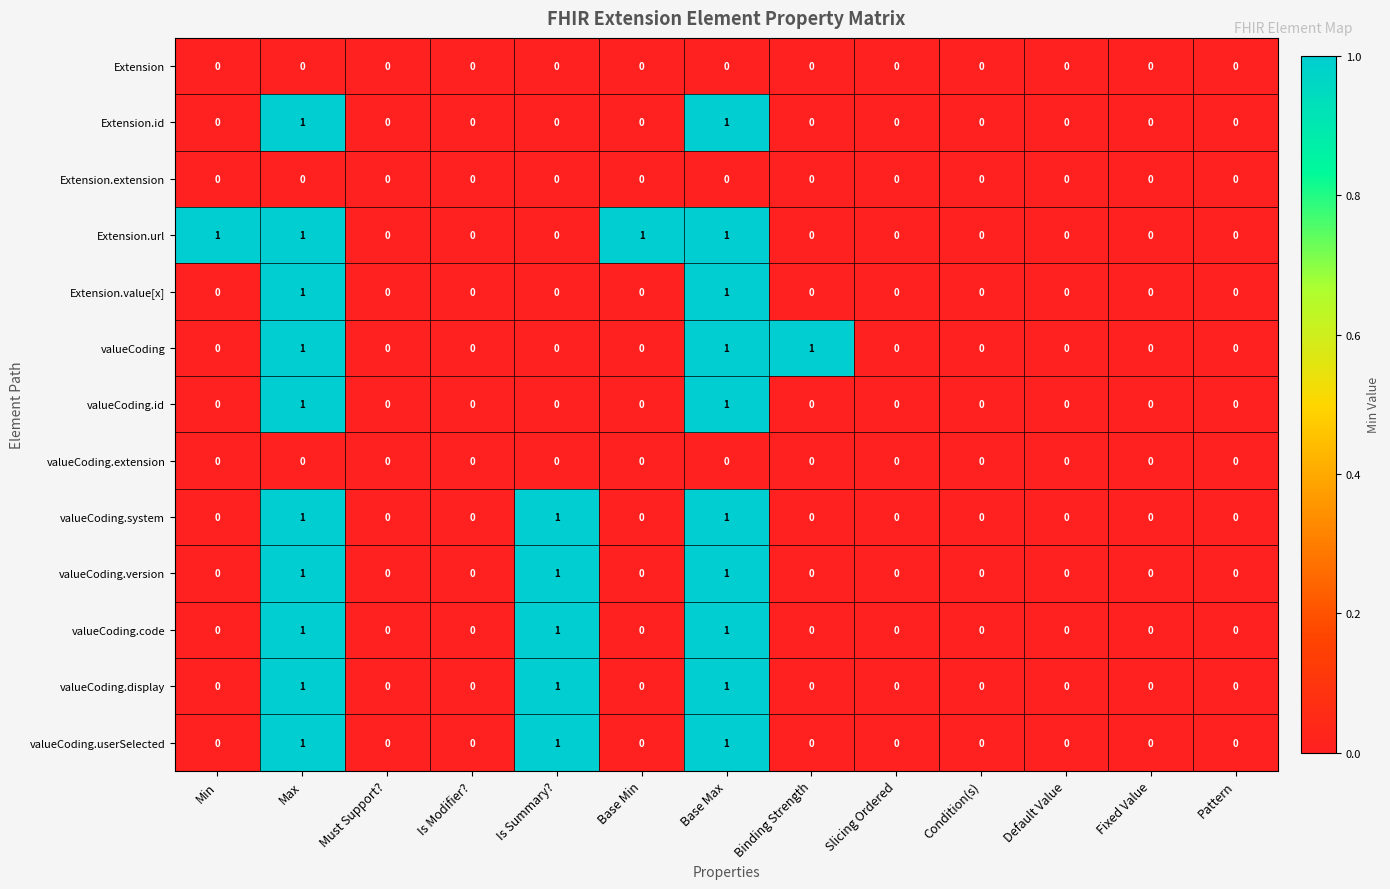

The valueCoding series shows 2 at Max. True or false?

False